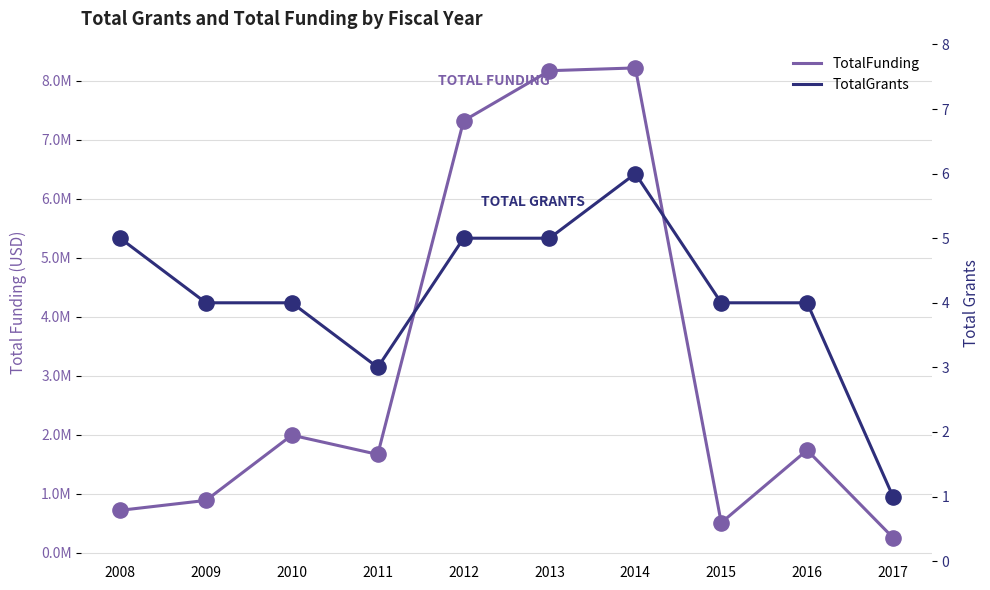

Which series reaches the maximum Y coordinate?

TotalFunding